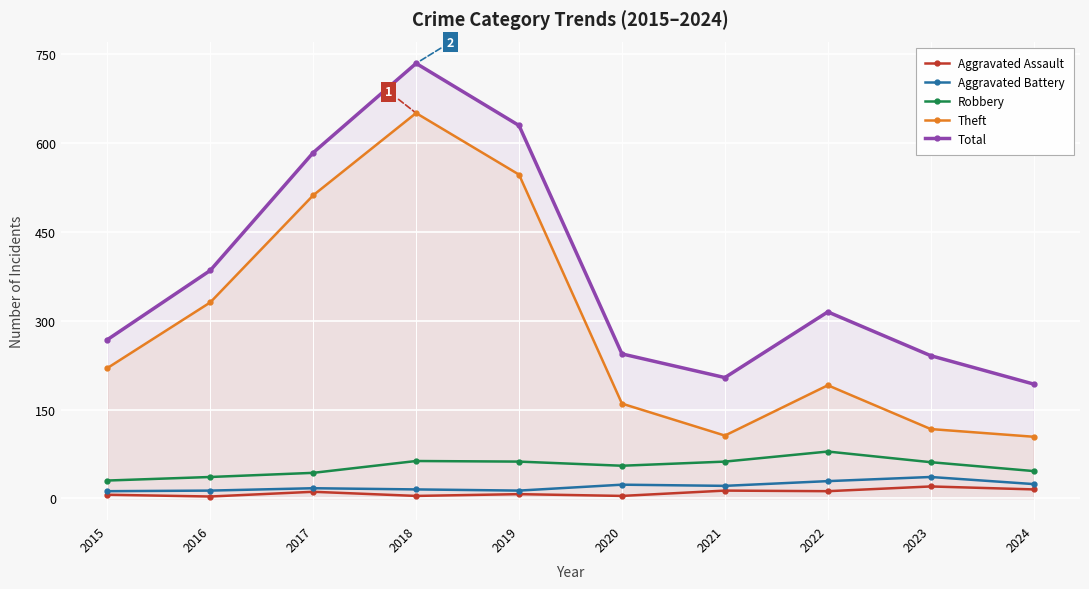

Which has a higher value, 2020 or 2019?

2019